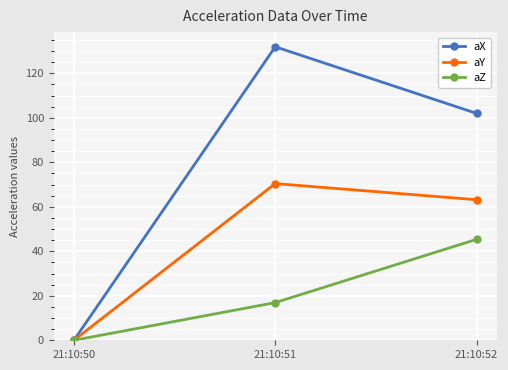

What value does the aZ series have at 21:10:51?

16.9